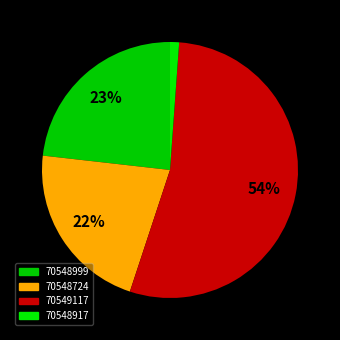

How many segments does this pie chart have?

4